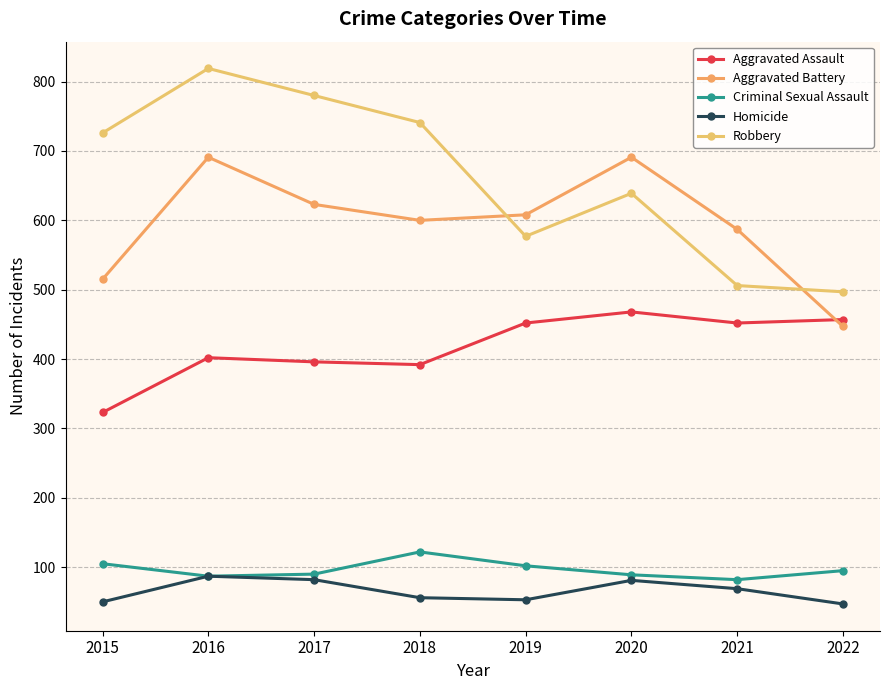

At which category does the chart reach its minimum across all series?

2022